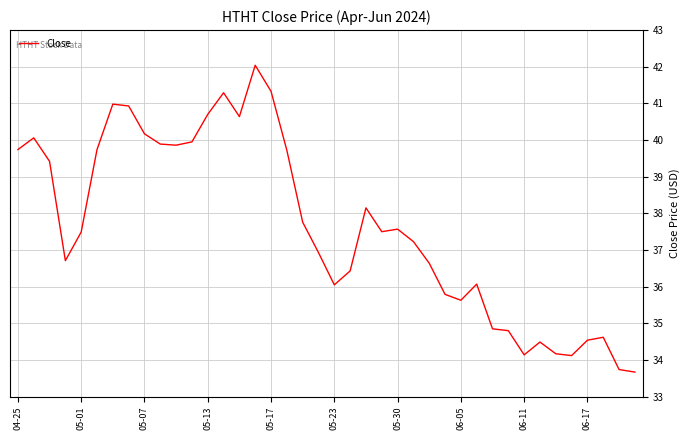

Does the chart display data point markers on the line(s)?

No